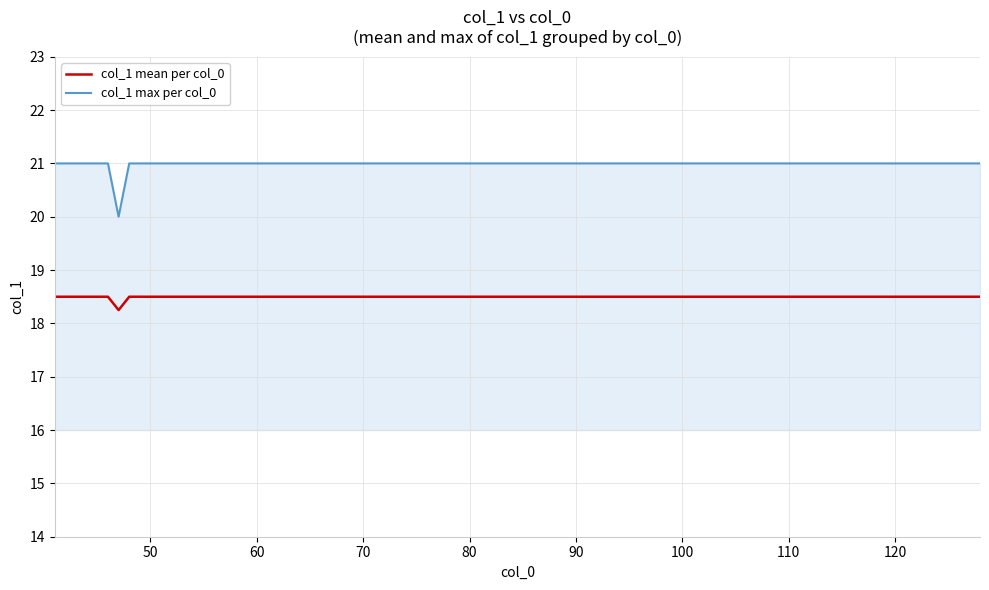

True or false: col_1 max per col_0 and col_1 mean per col_0 cross at least once.

False